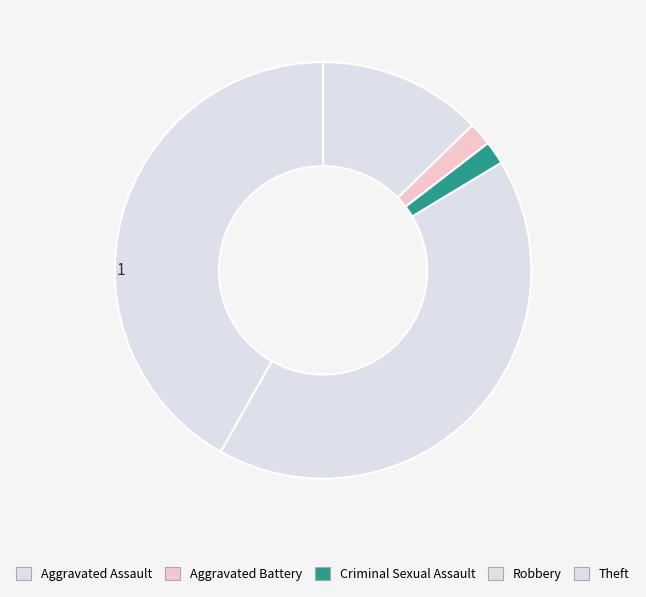

How many slices are in this pie chart?

5